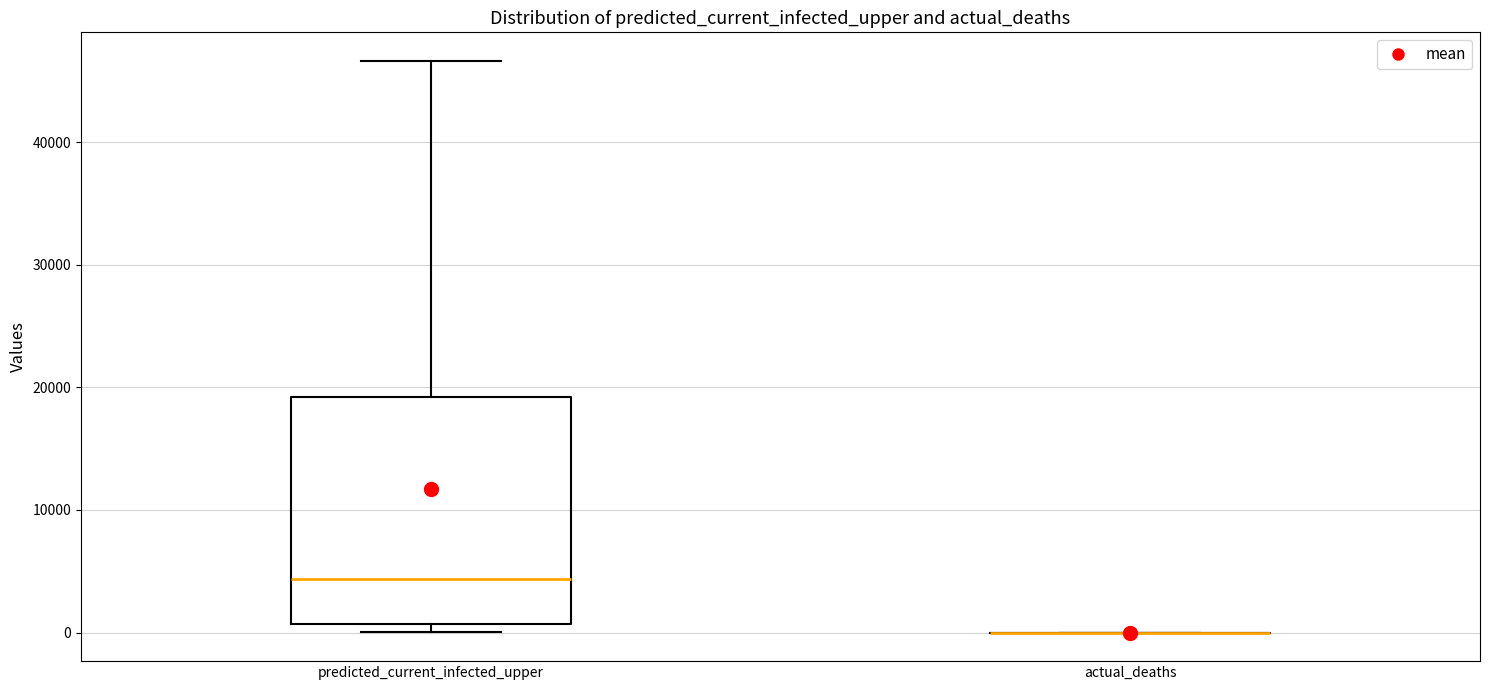

Where does the upper whisker of the box for predicted_current_infected_upper end on the y-axis? The values are not printed on the chart, so give them approximately, as read against the axis.

47000